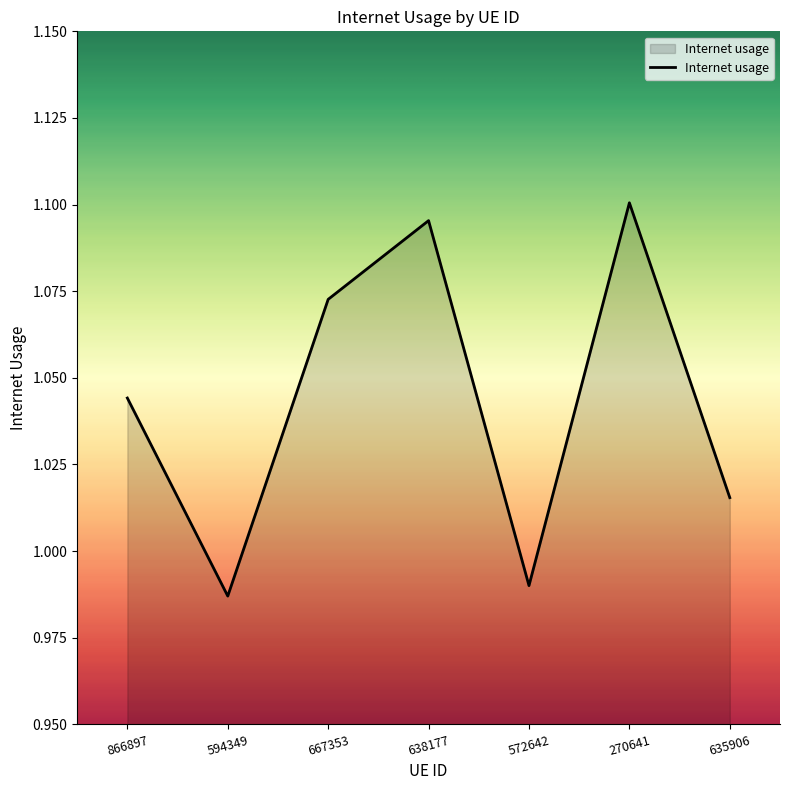

Rank the categories by value from lowest to highest.

594349, 572642, 635906, 866897, 667353, 638177, 270641